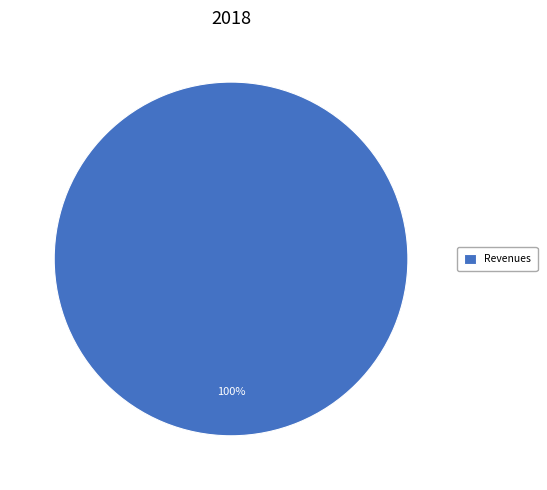

True or false: Revenues accounts for 100% of the total.

True